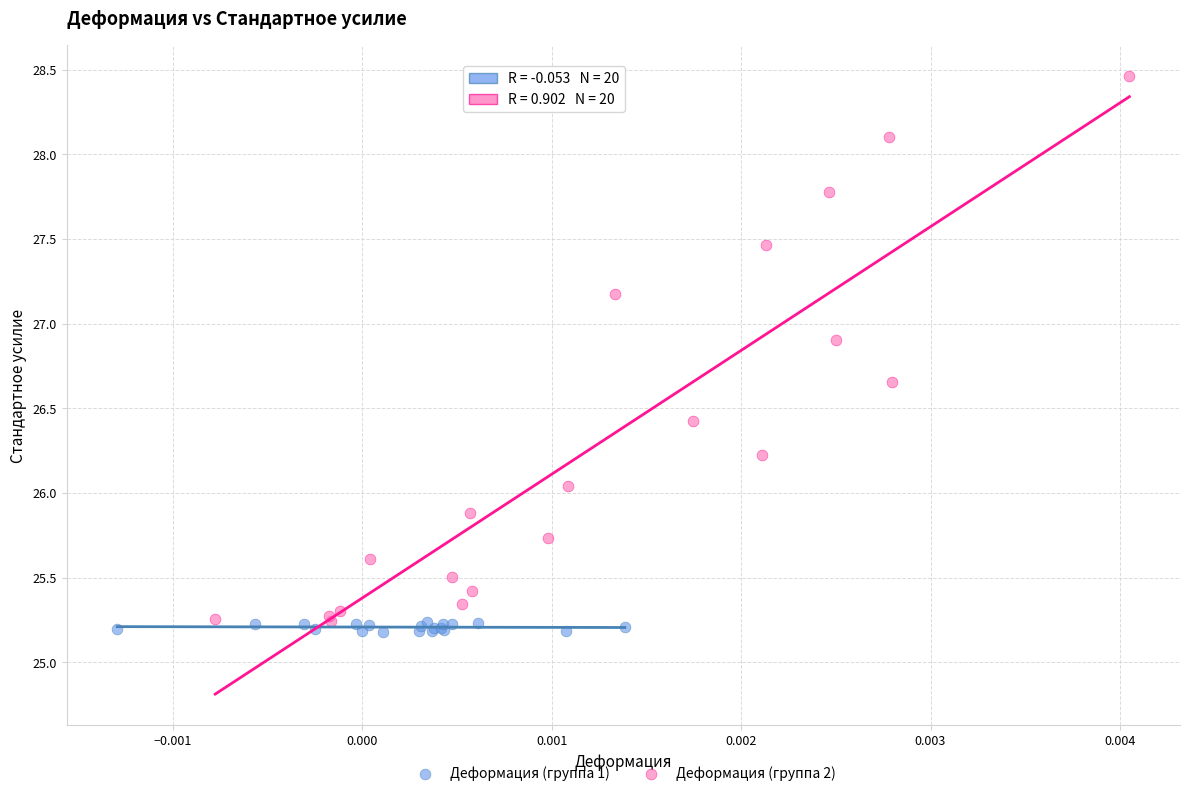

Which series has the widest spread of Y values?

Деформация (группа 2)